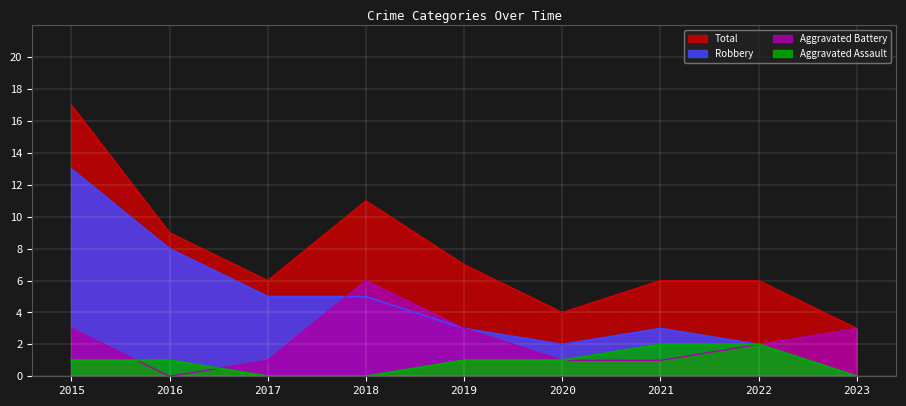

What is the spread (max minus min) of values at 2020?

3